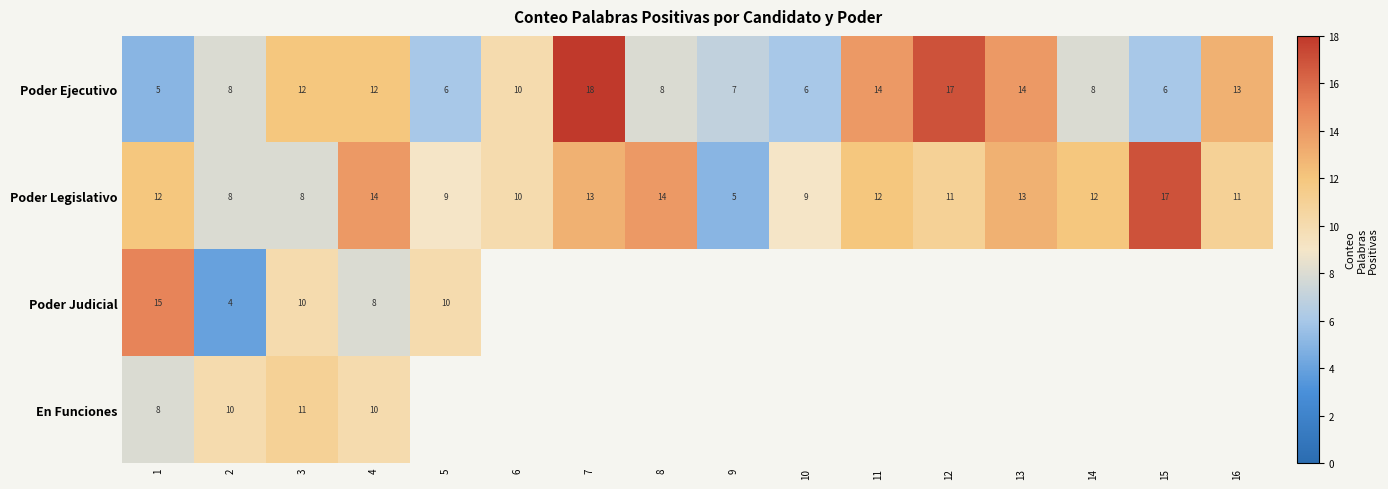

Is it true that Poder Ejecutivo equals 7 at 1?

False